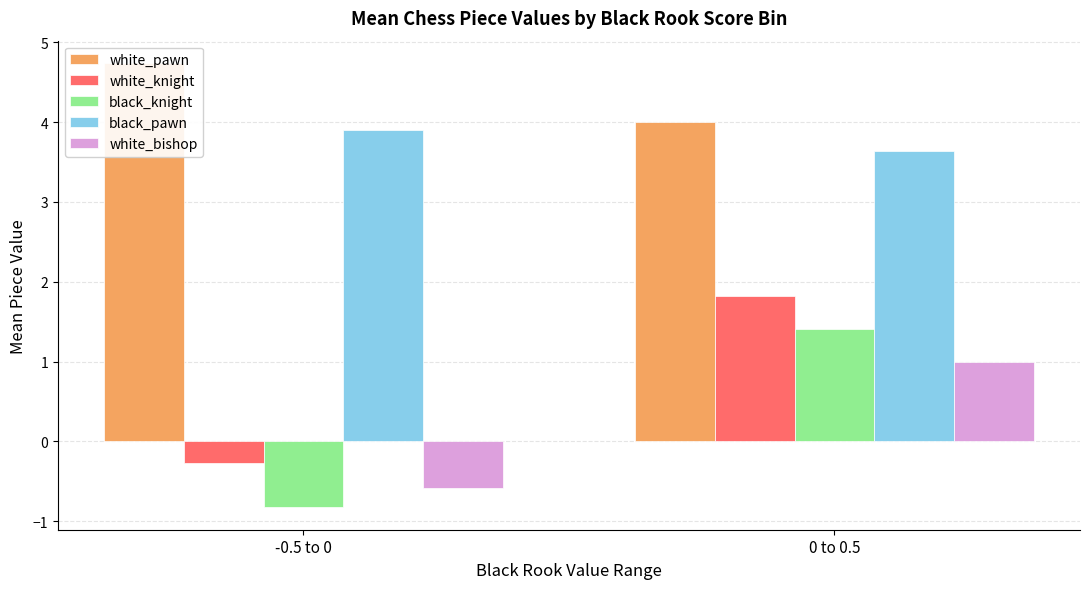

What are all the series names shown in the legend?

white_pawn, white_knight, black_knight, black_pawn, white_bishop